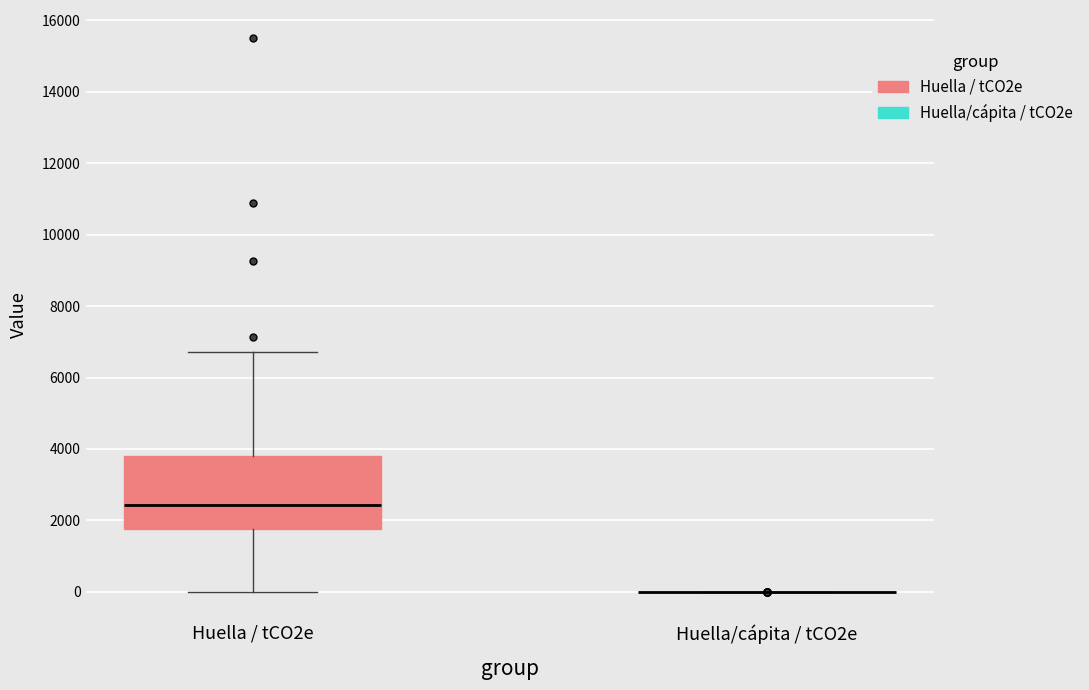

Comparing the boxes themselves (not the whiskers), which one is the tallest?

Huella / tCO2e